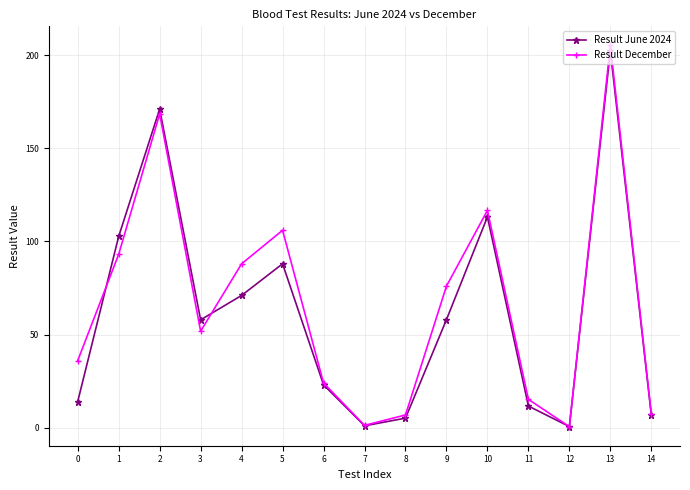

At which category is the sum across all series the highest?

13